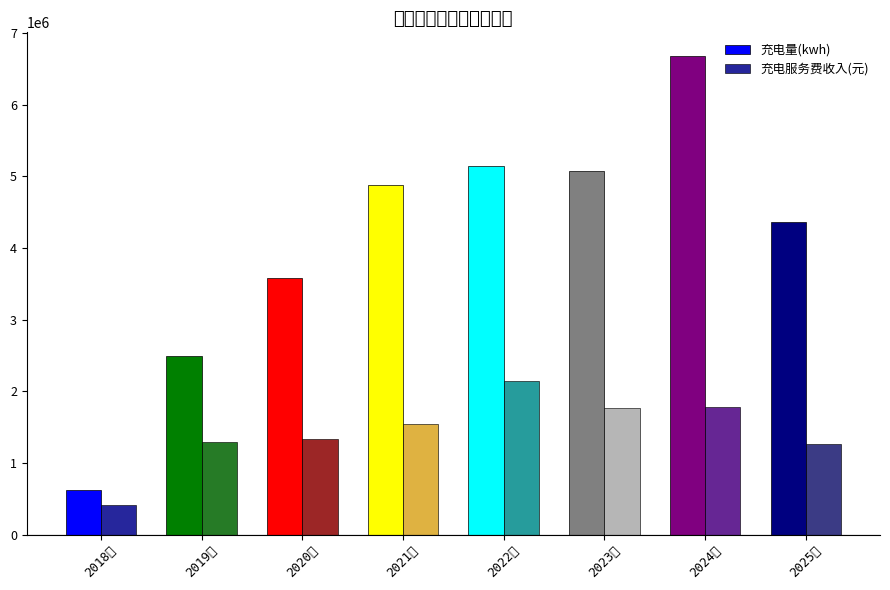

What is the total value across all series at 2018年?

1046147.9